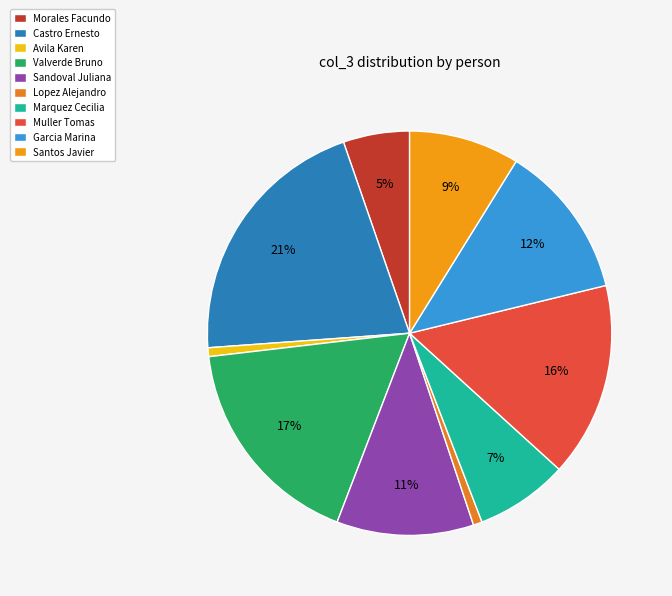

Which has a higher value, Lopez Alejandro or Marquez Cecilia?

Marquez Cecilia